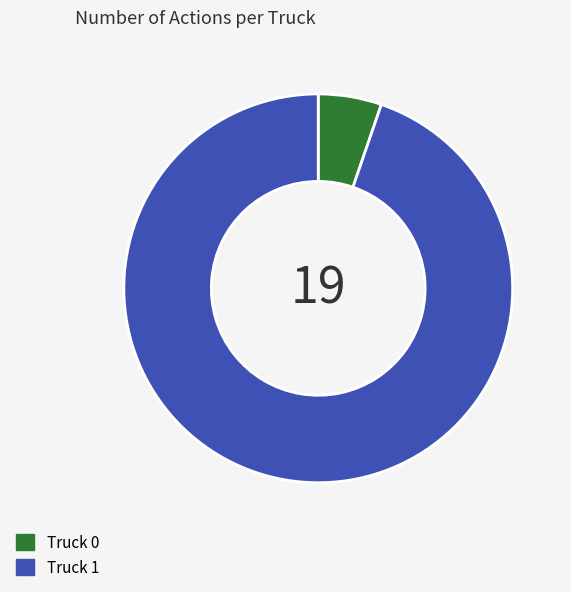

Which slice represents more than half of the pie?

Truck 1